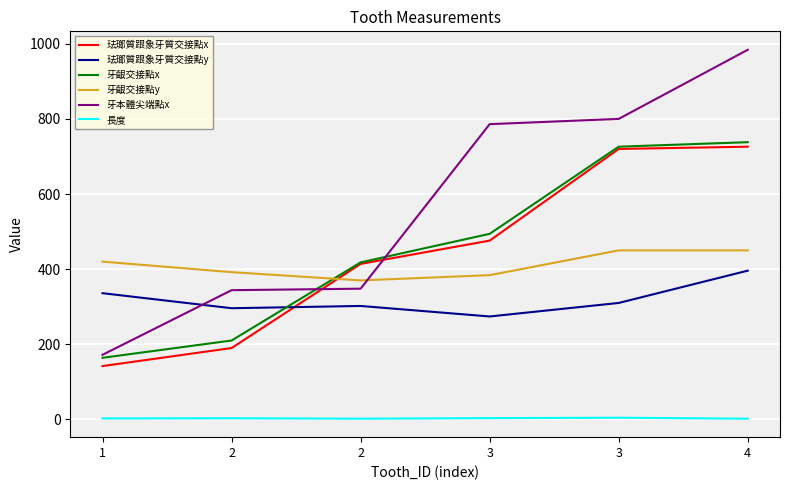

Does the chart have visible grid lines?

Yes